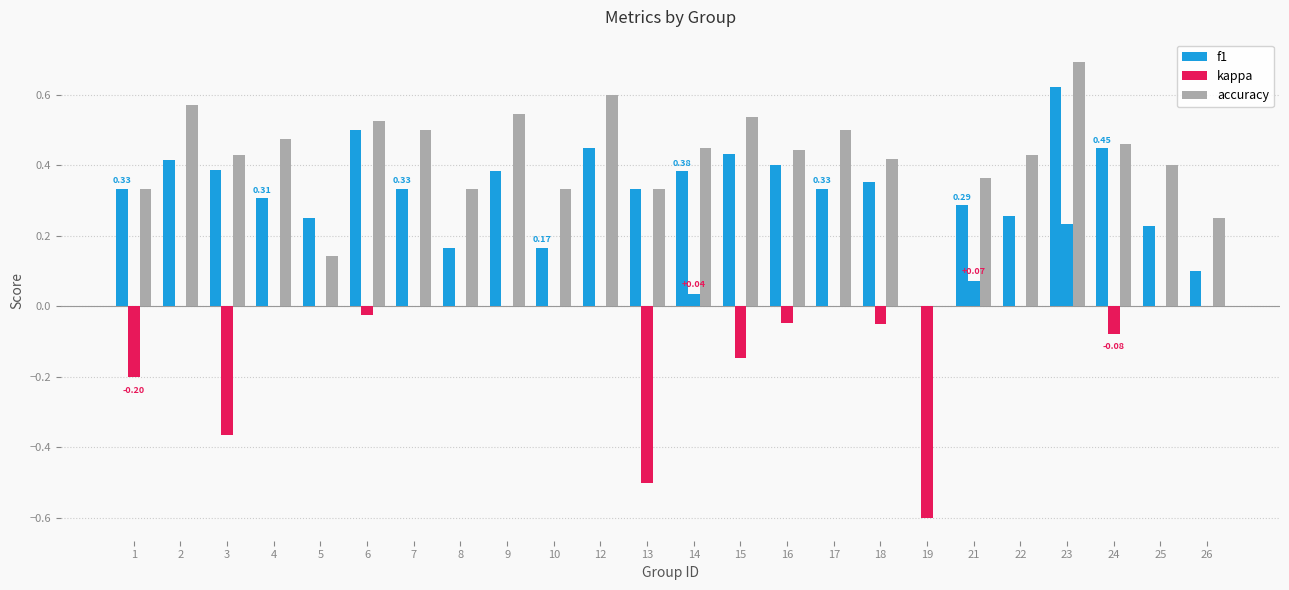

List the series in order of their peak value, highest first.

accuracy, f1, kappa